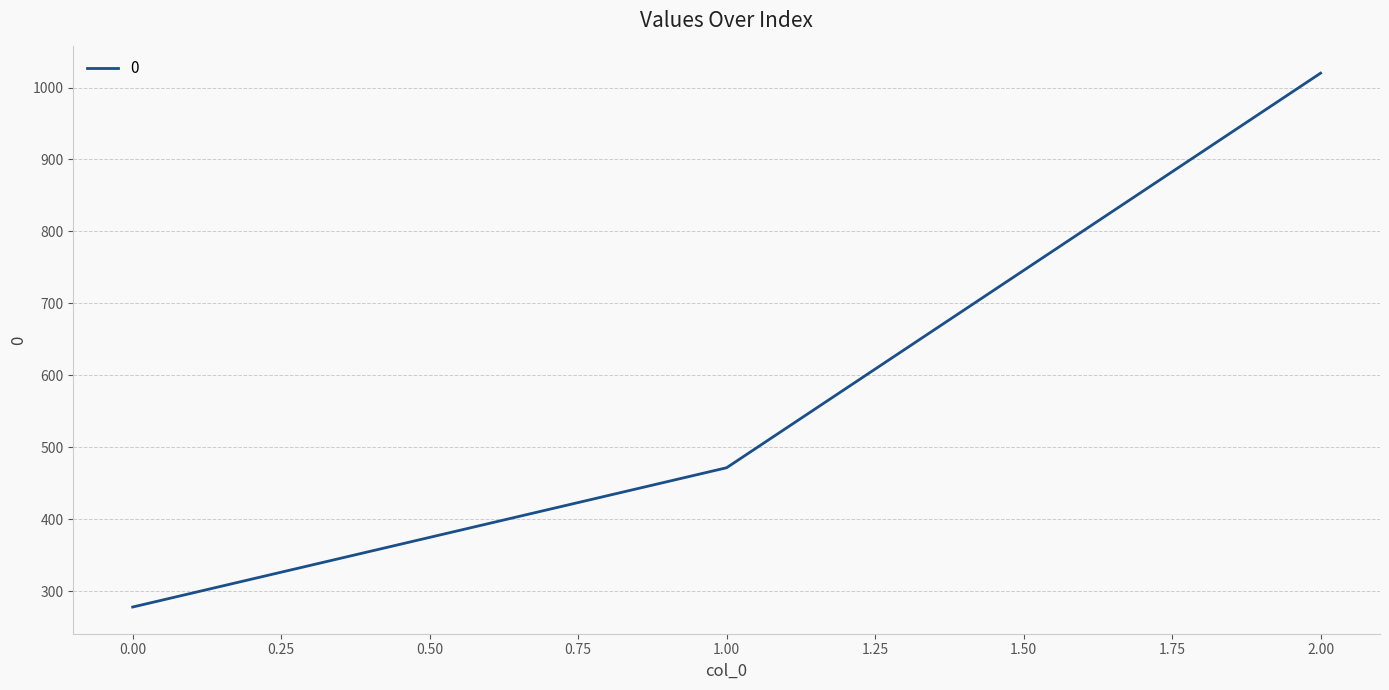

What is the ratio of the value at 1.00 to the value at 2.00?

0.5